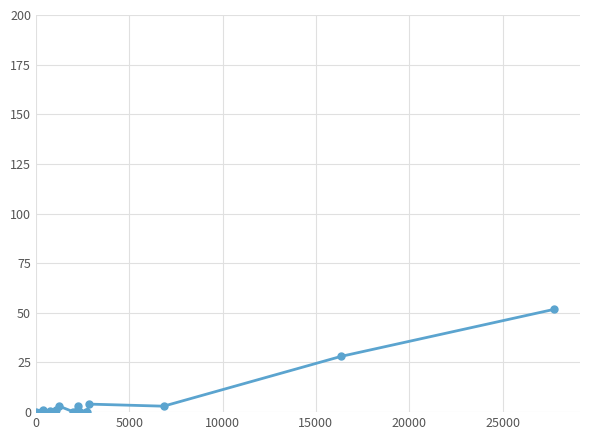

Is this an area chart (filled region under the line)?

No